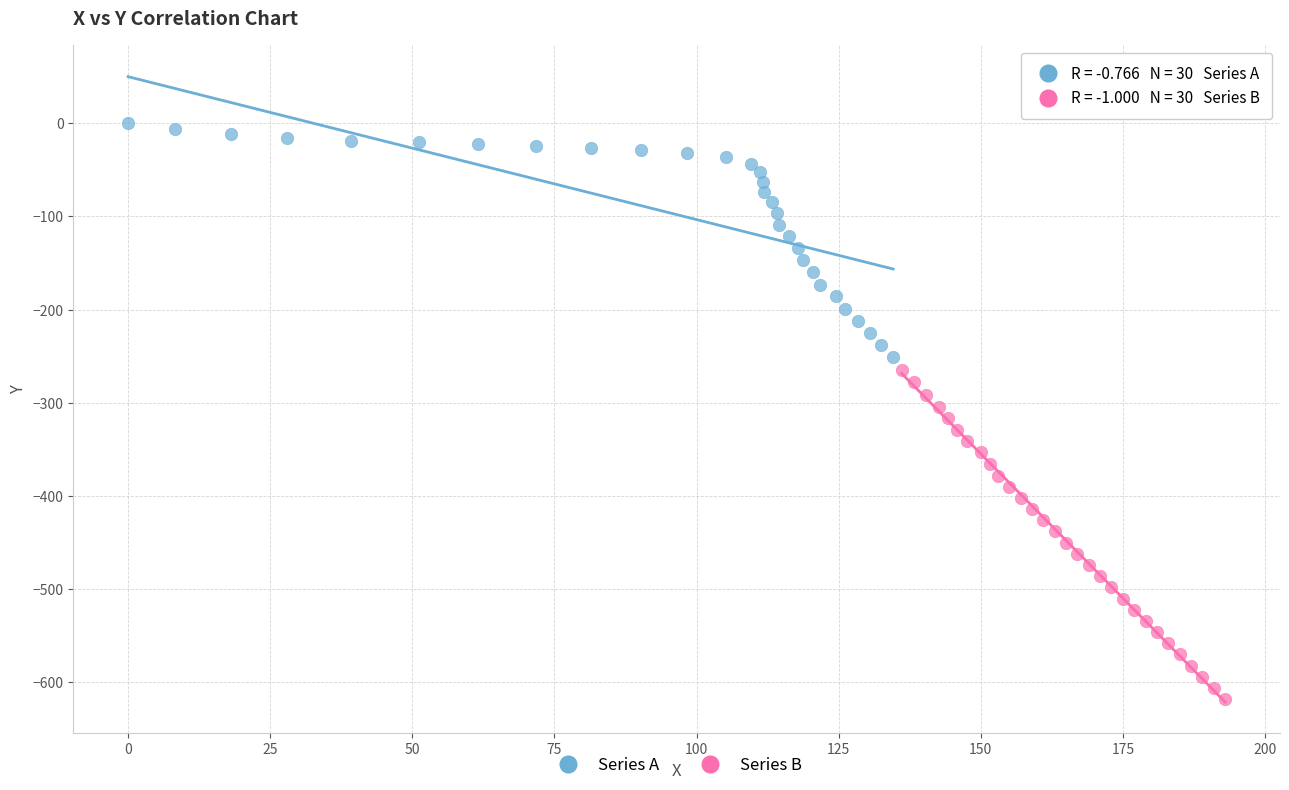

What are all the series names shown in the legend?

Series A, Series B